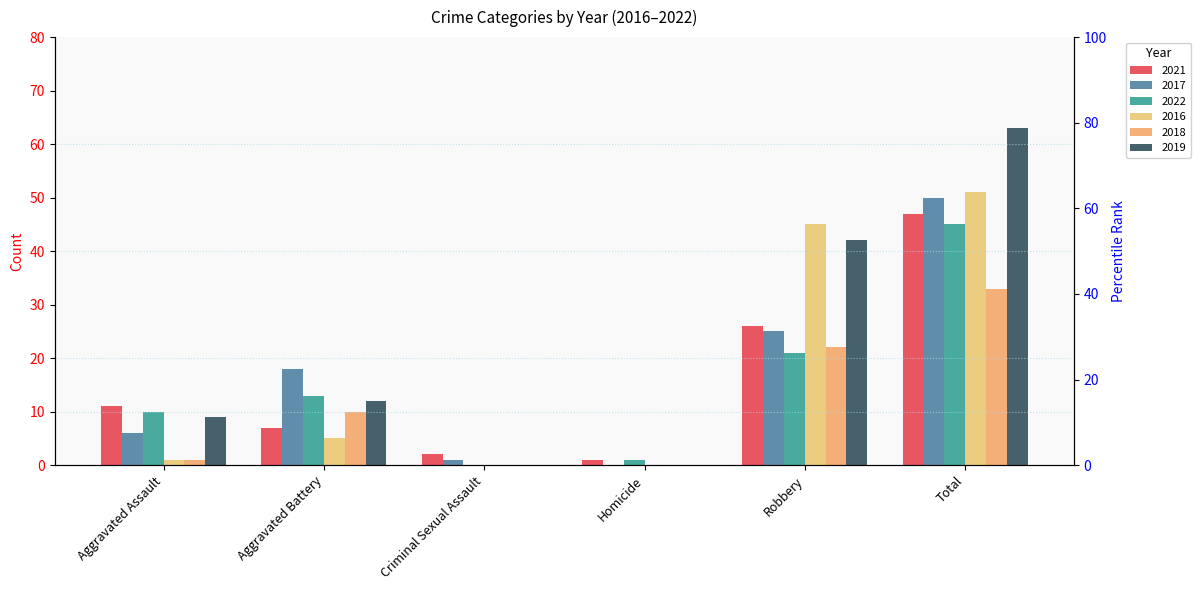

Reading right to left, transcribe all the data shown in this chart.

2021: 47	26	1	2	7	11
2017: 50	25	0	1	18	6
2022: 45	21	1	0	13	10
2016: 51	45	0	0	5	1
2018: 33	22	0	0	10	1
2019: 63	42	0	0	12	9